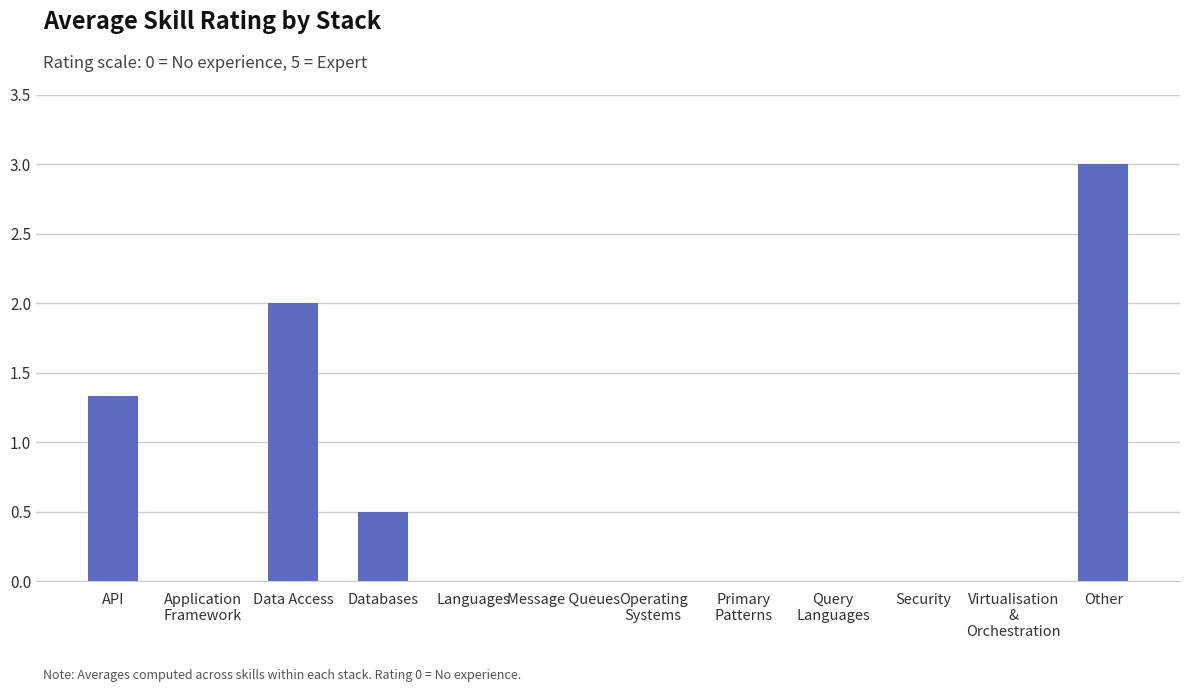

What is the sum of all values?

6.8